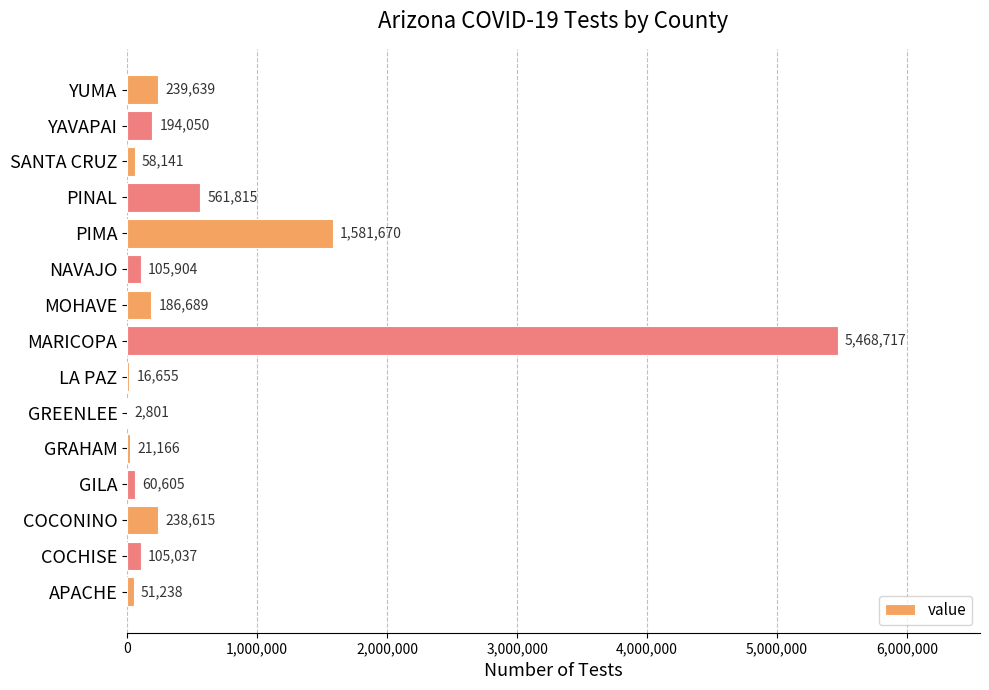

Which label corresponds to the largest value in the chart?

MARICOPA